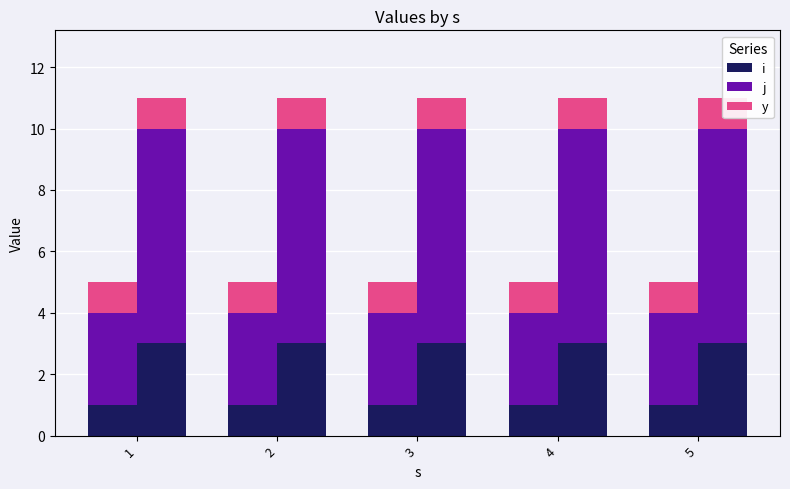

What is the difference between the highest and lowest values at 1?

2